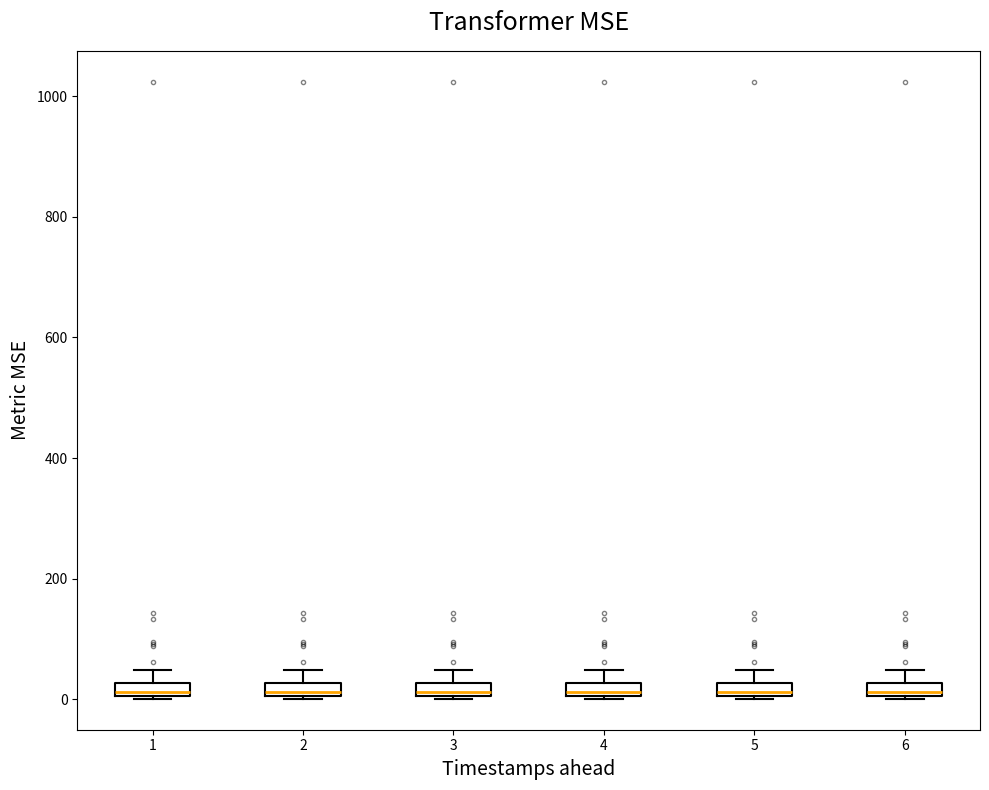

Where is the upper edge of the box at x = 1 on the y-axis? The values are not printed on the chart, so give them approximately, as read against the axis.

20